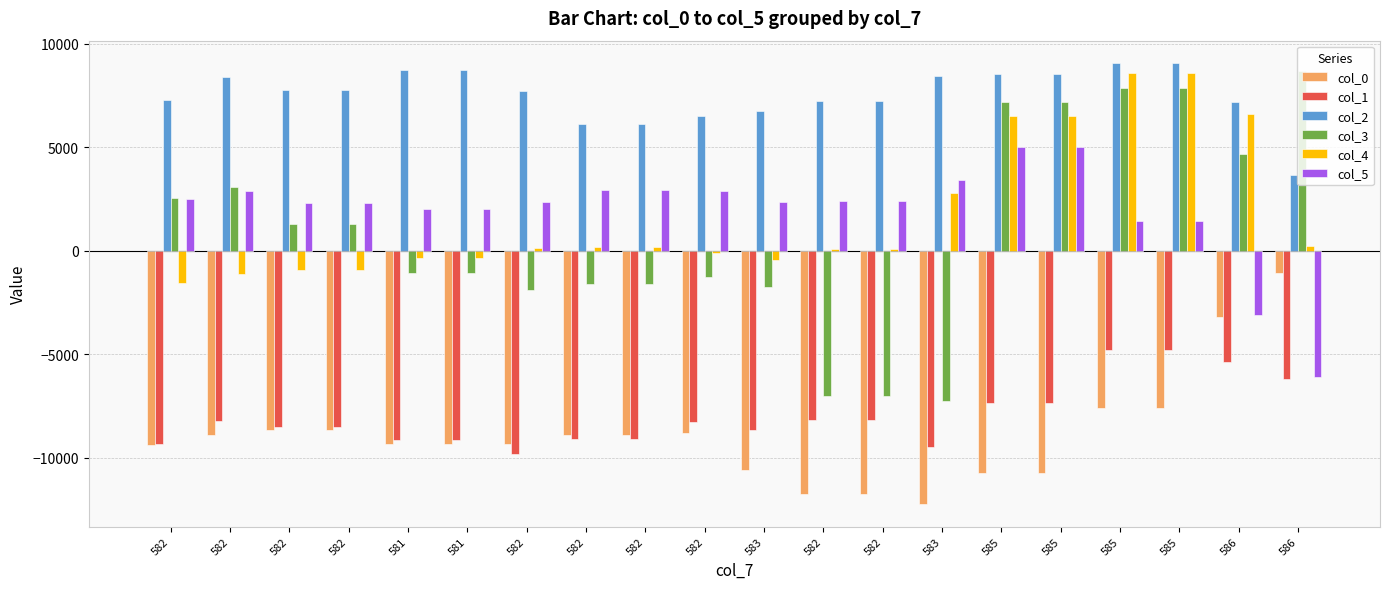

Which label corresponds to the smallest value in the chart?

583